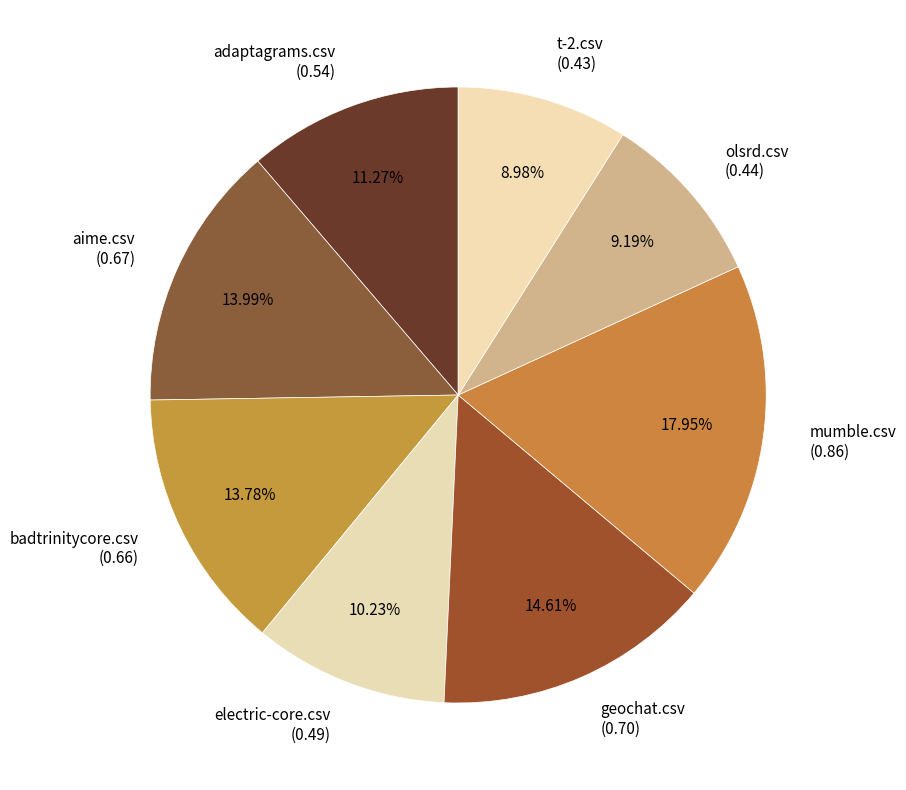

What is the total percentage of geochat.csv and olsrd.csv?

23.8%